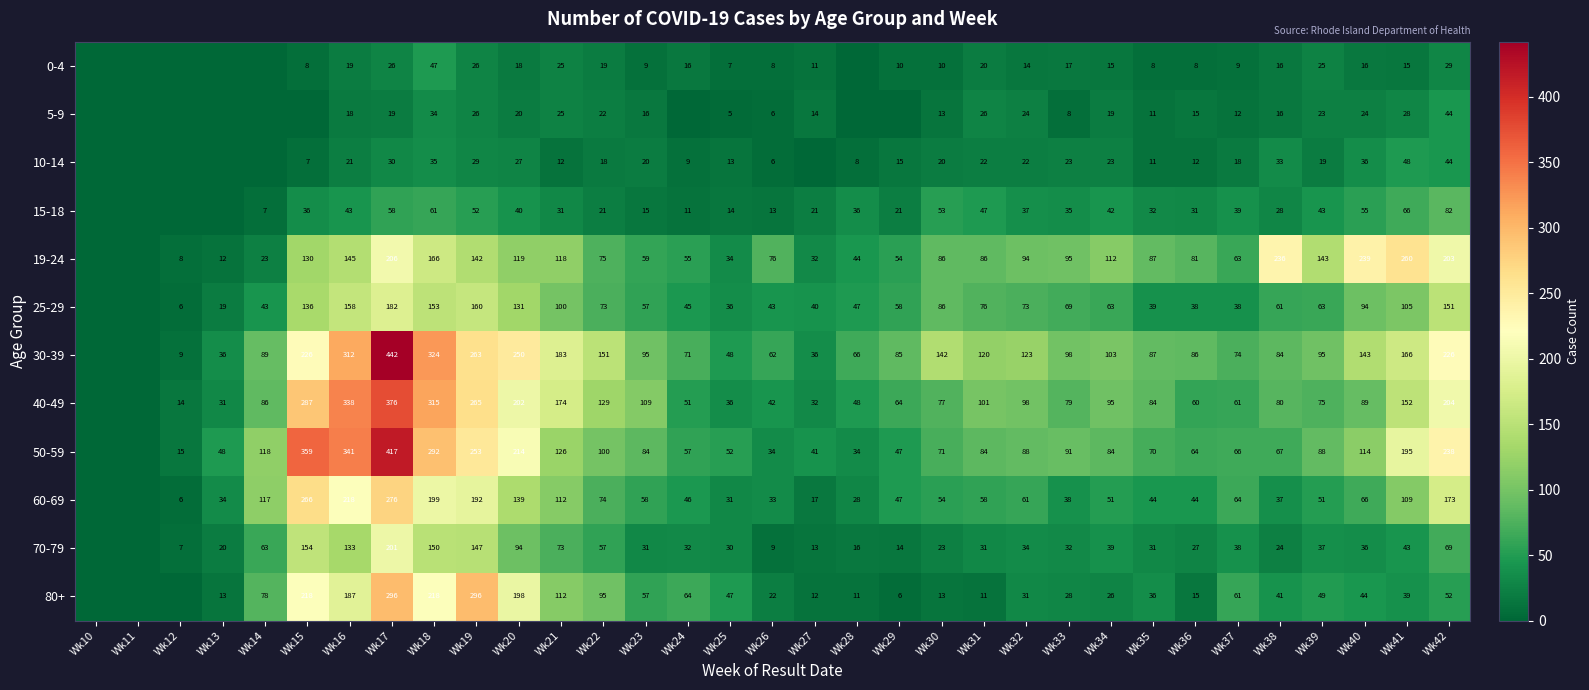

What is the sum of the 10-14 values at Wk29 and Wk22?

33